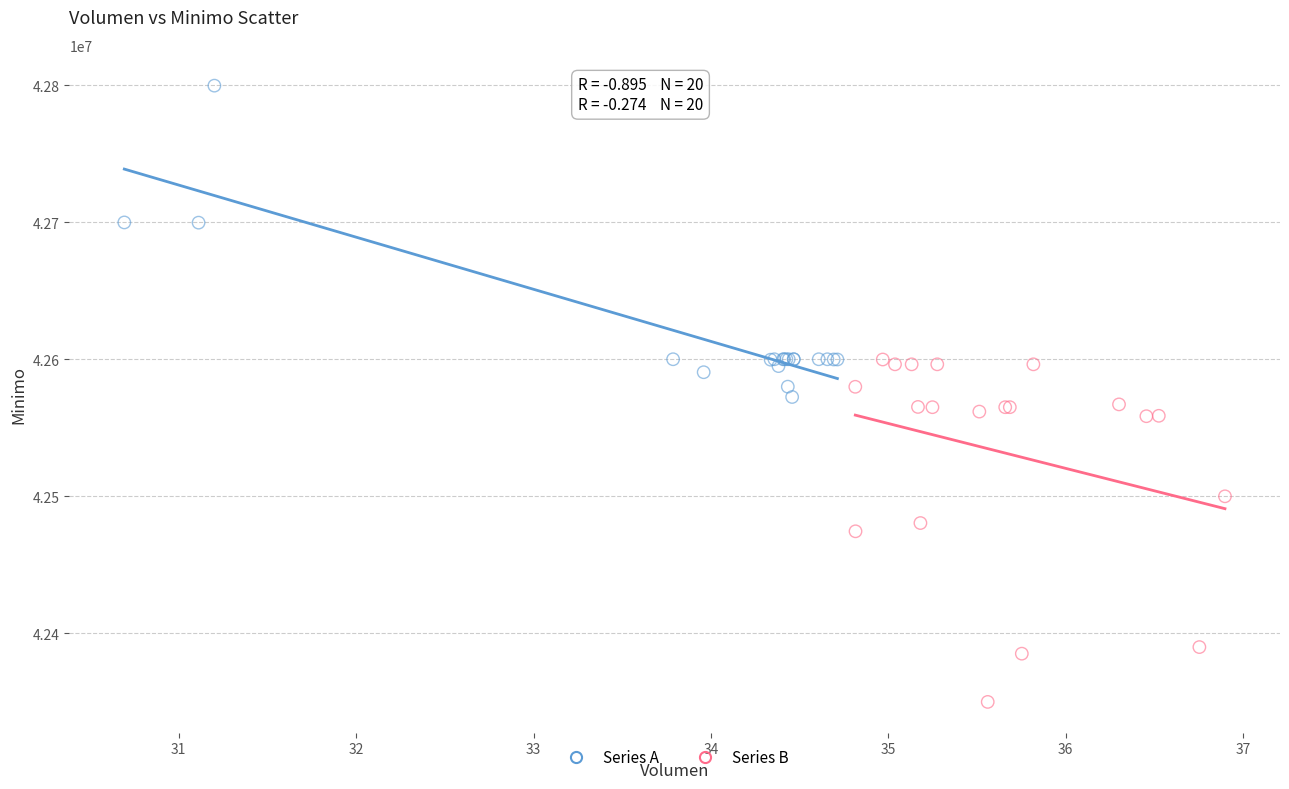

Which series contains the lowest Y value?

Series B